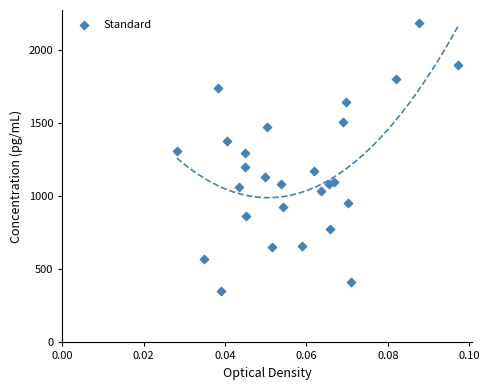

What is the range of Y values (max minus min)?

1827.5